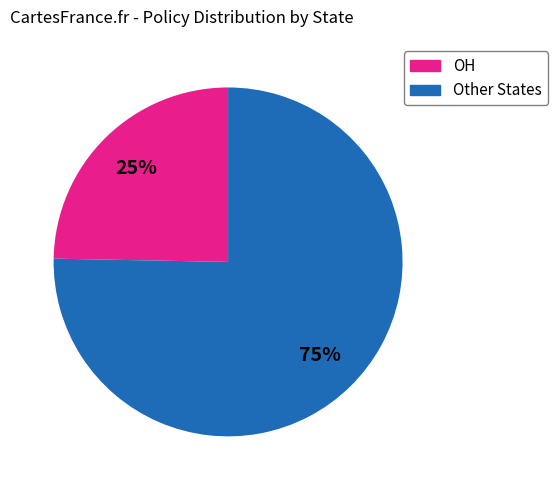

To the nearest percent, what is the average slice percentage?

50%